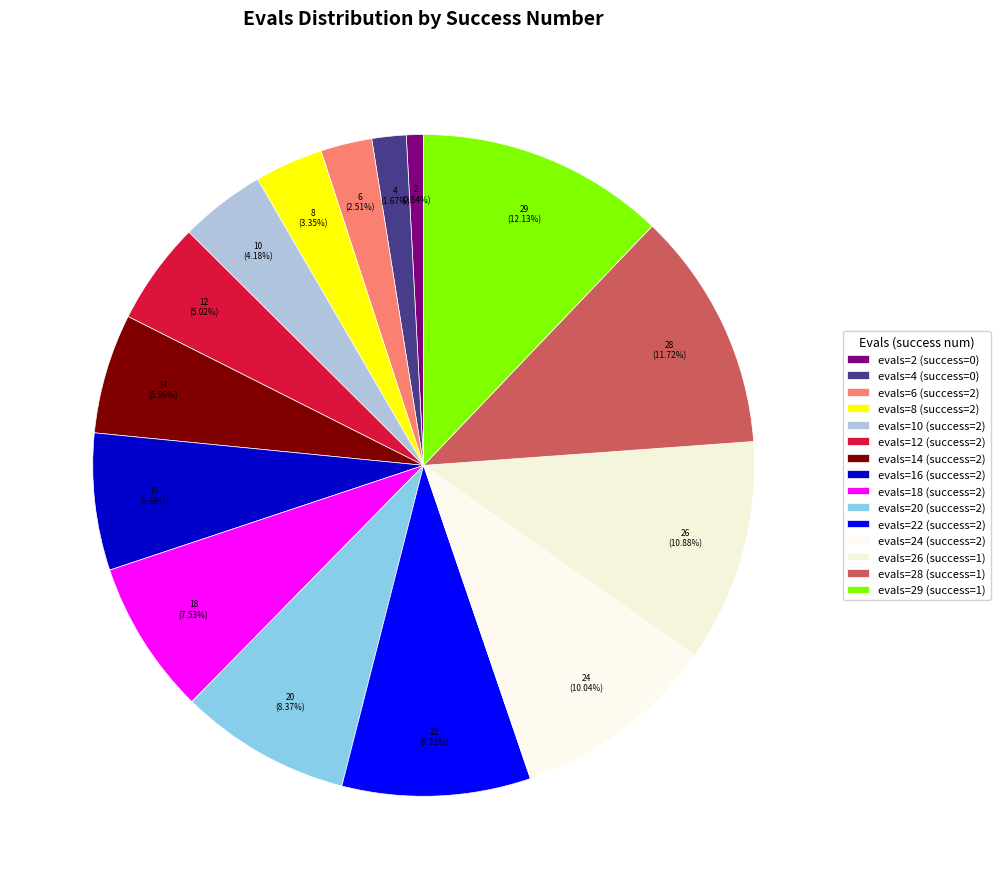

How many slices are in this pie chart?

15